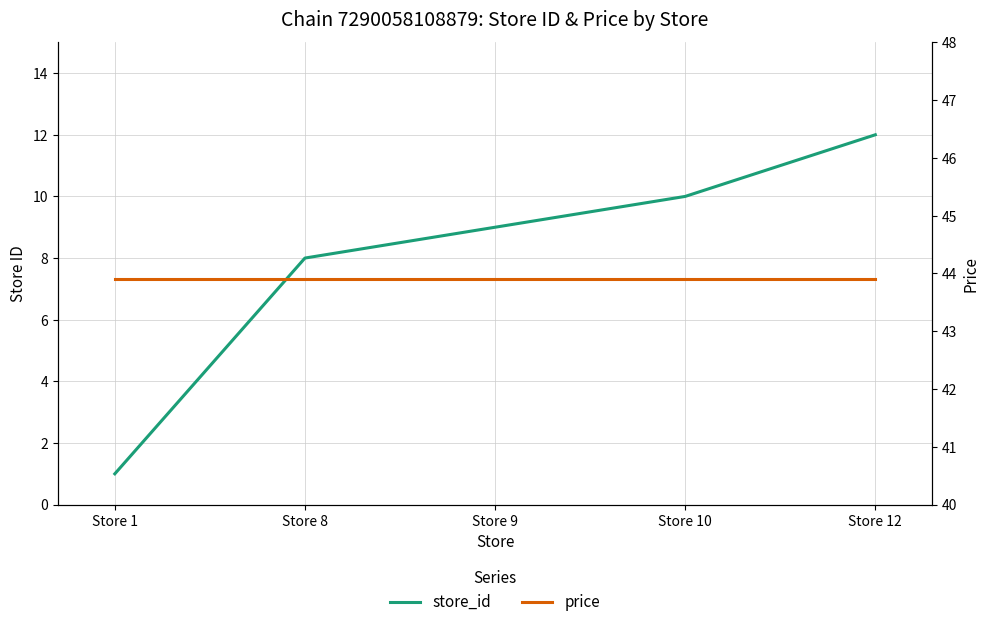

Where is price nearest to the value 43?

Store 1